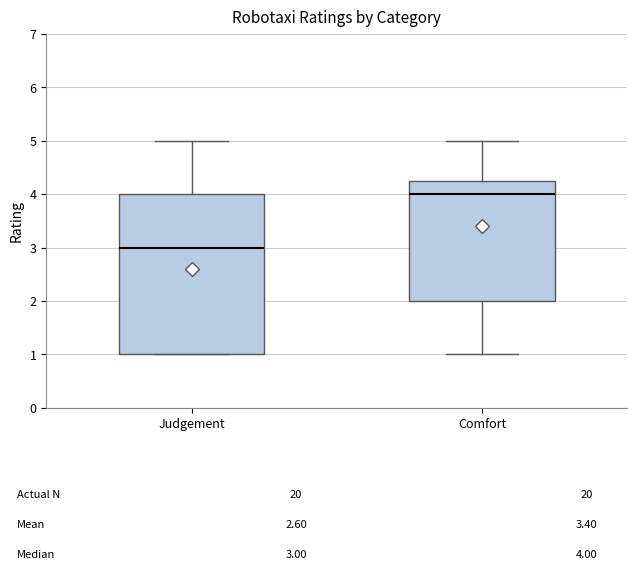

Which box's median line is the highest?

Comfort